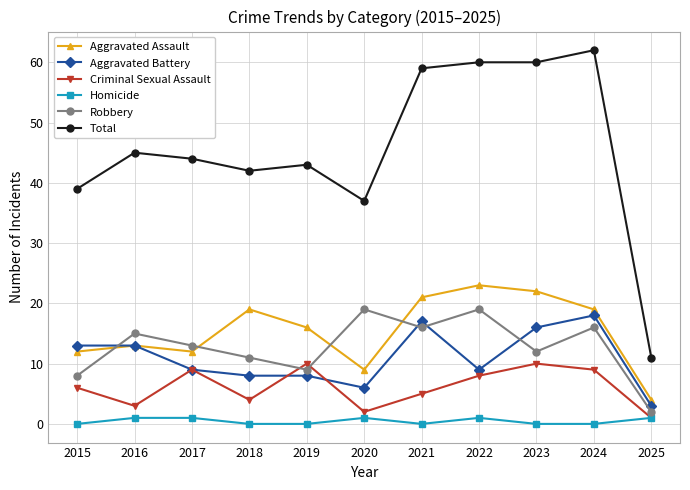

True or false: Aggravated Battery has a value of 8 at 2018.

True